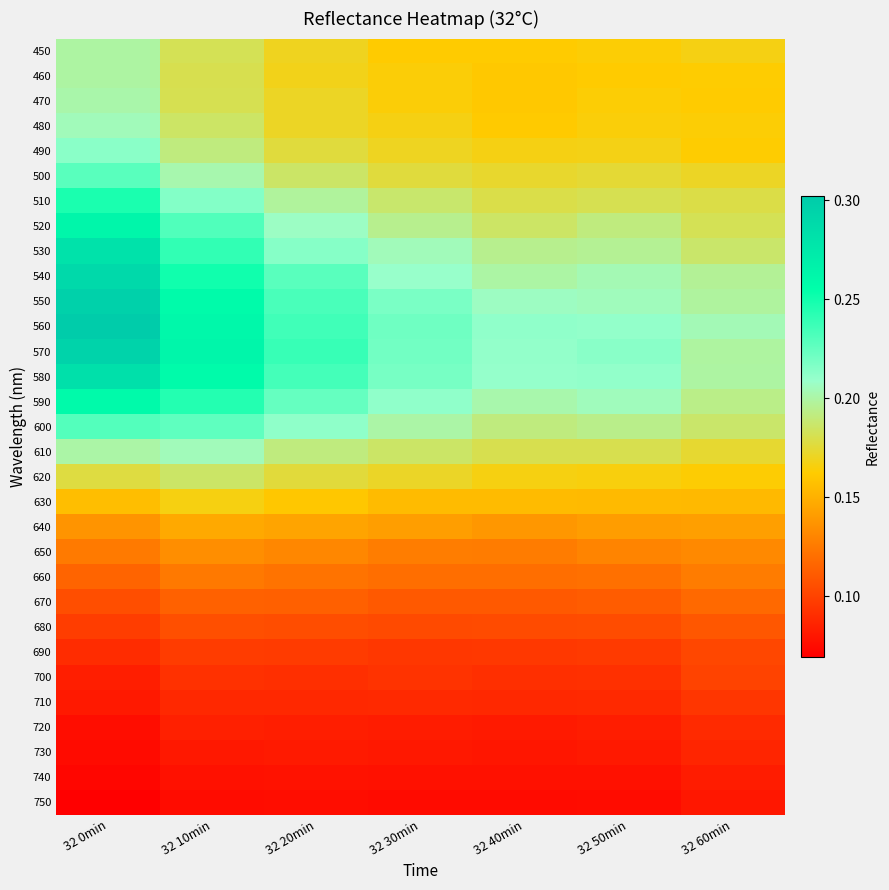

At how many categories does at least one series exceed 0?

7